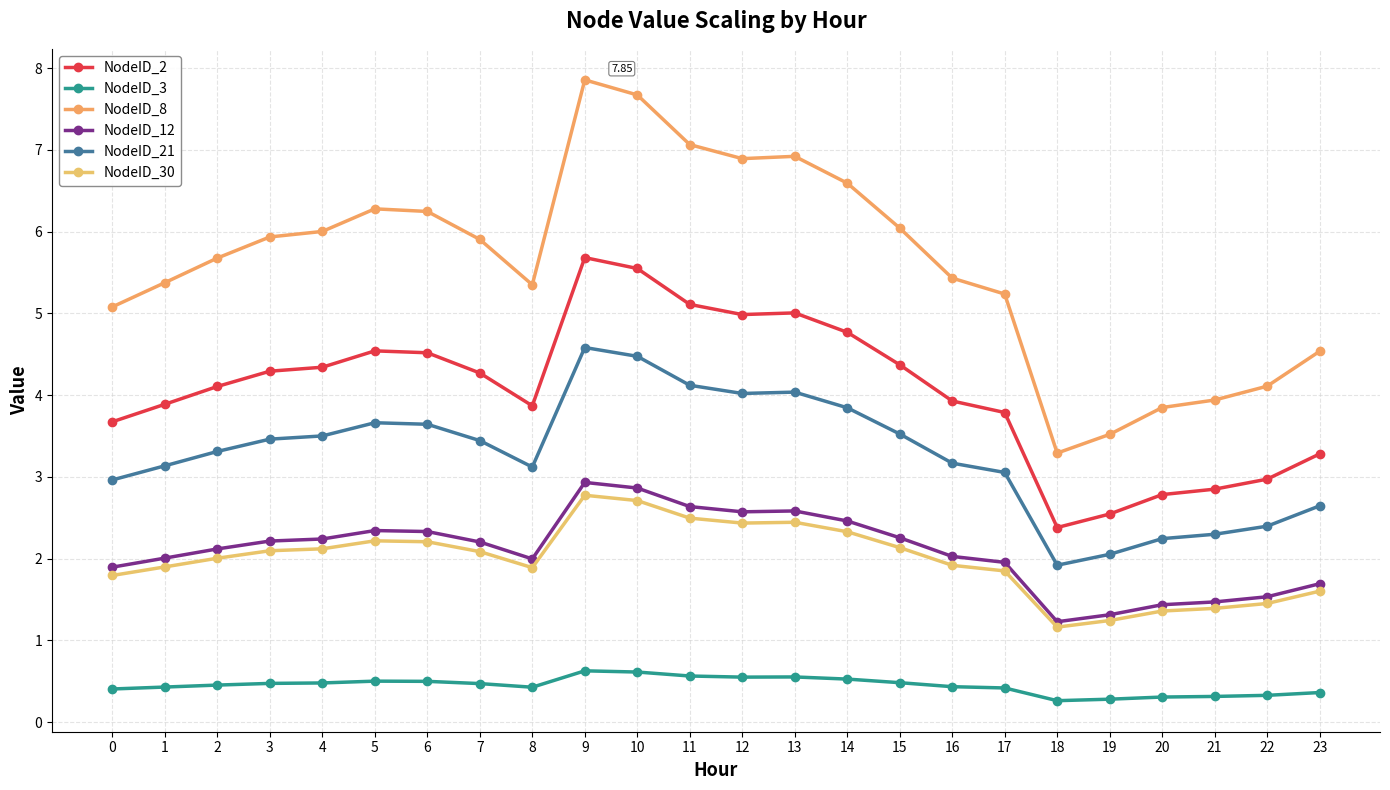

What is the minimum value for NodeID_8?

3.3